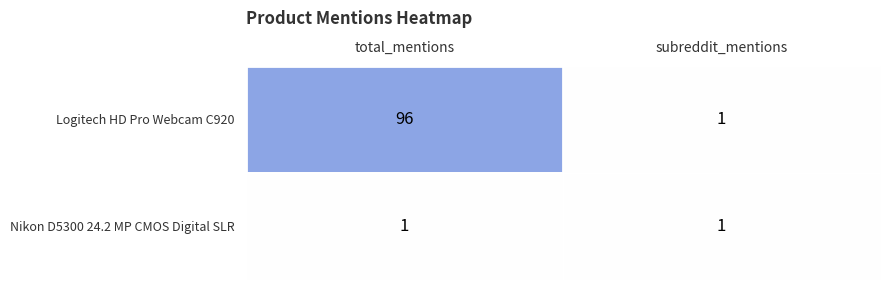

What is the total value across all series at total_mentions?

97